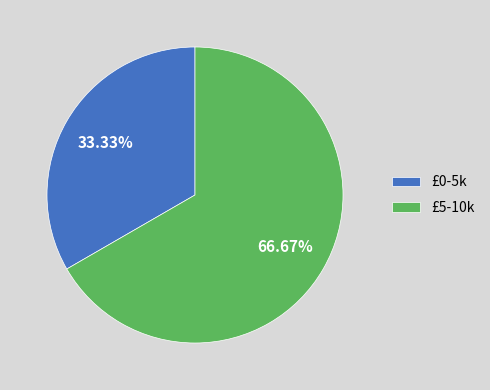

Rank the categories by value from lowest to highest.

£0-5k, £5-10k